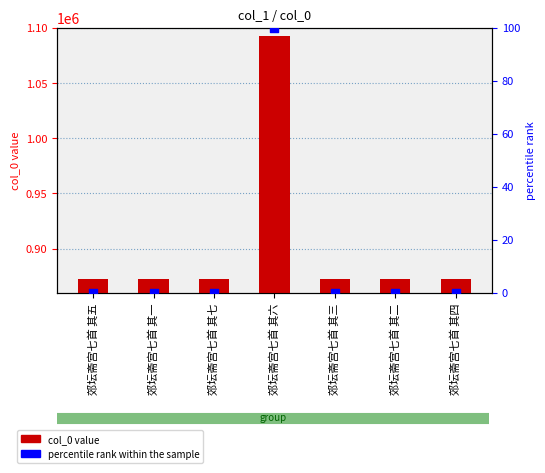

Which series has the largest Y range (max minus min)?

col_0